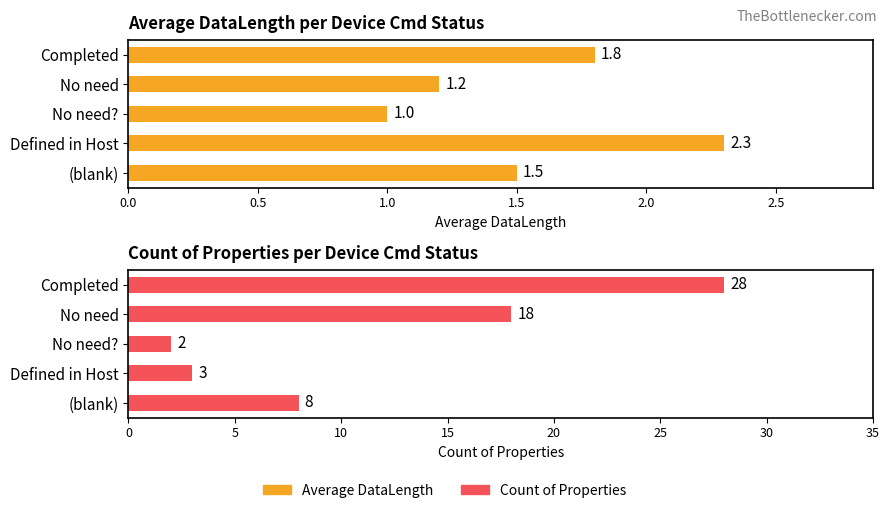

Between Completed and (blank), which series saw the biggest shift?

Count of Properties